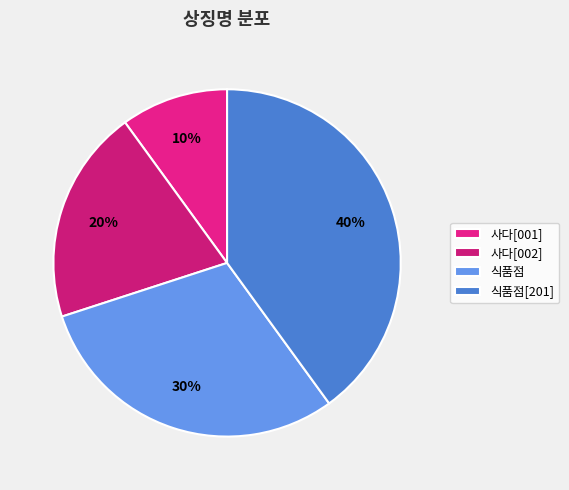

The 식품점[201] slice represents 31% of the pie. True or false?

False